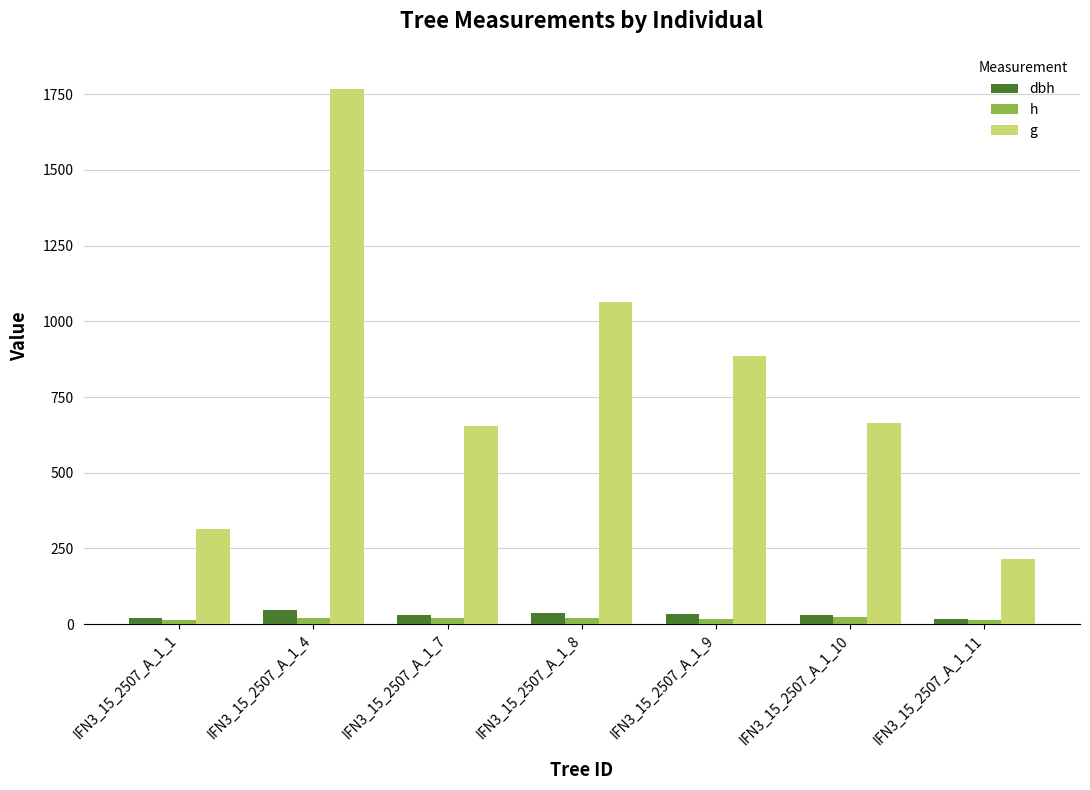

Which series has the widest spread of values?

g